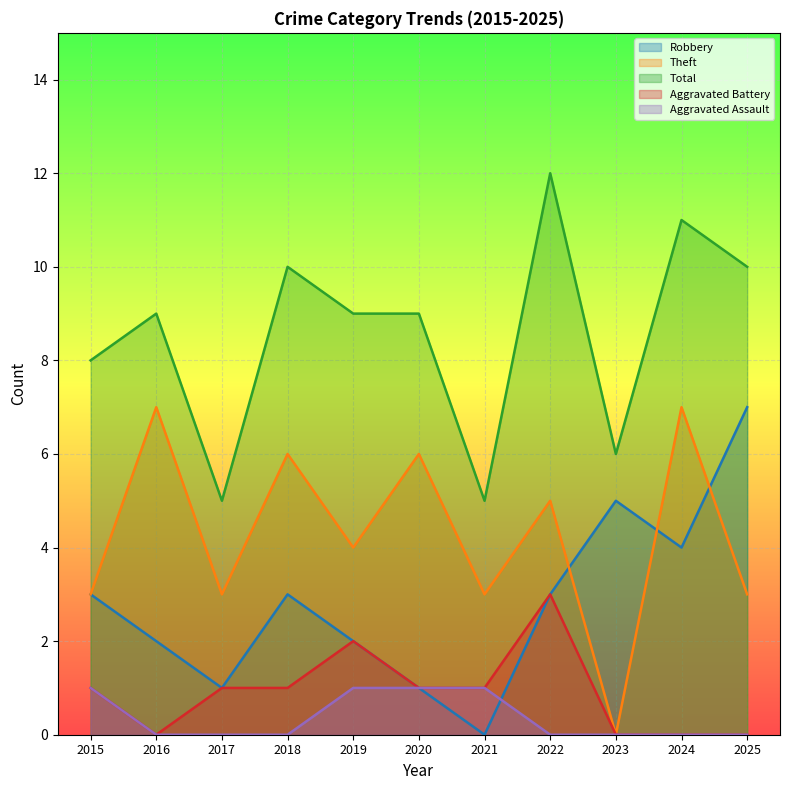

What is the value of the Total point at the 1st from the left?

8